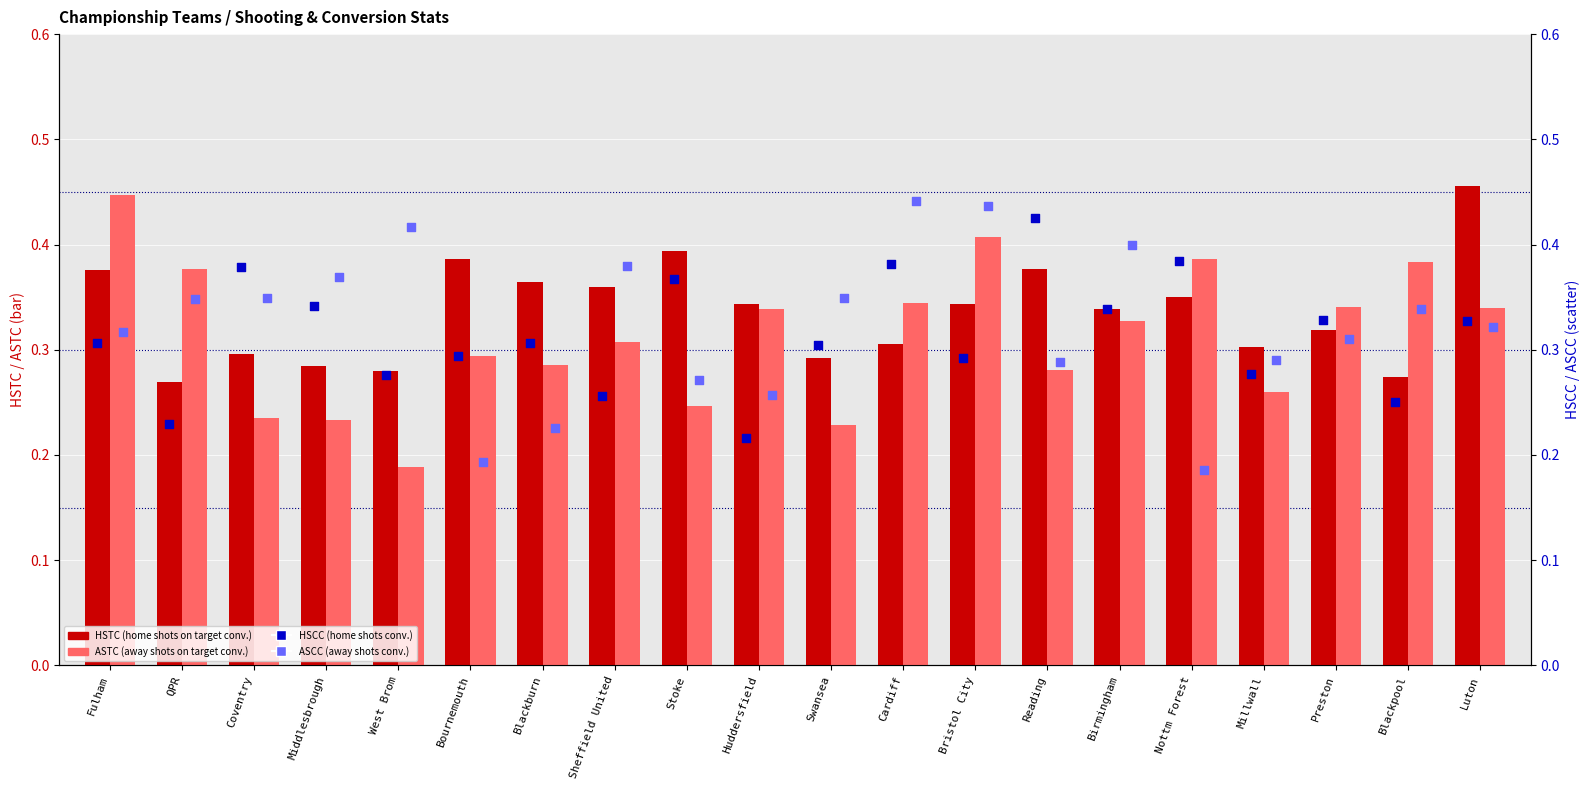

At how many categories does at least one series exceed 0?

20